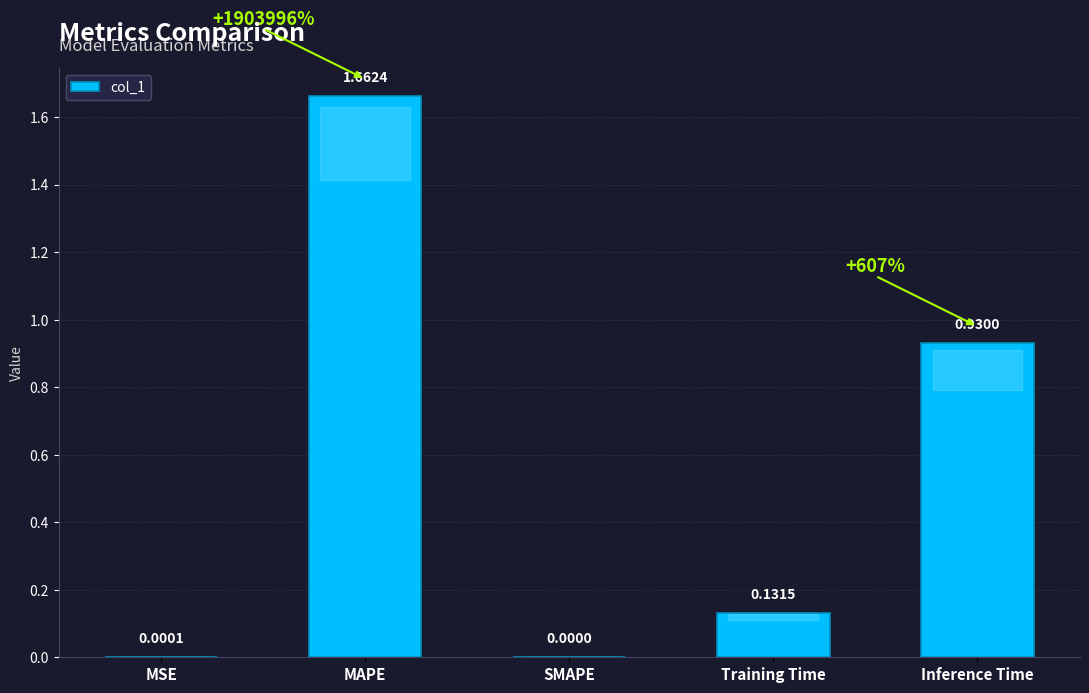

Which label corresponds to the largest value in the chart?

MAPE